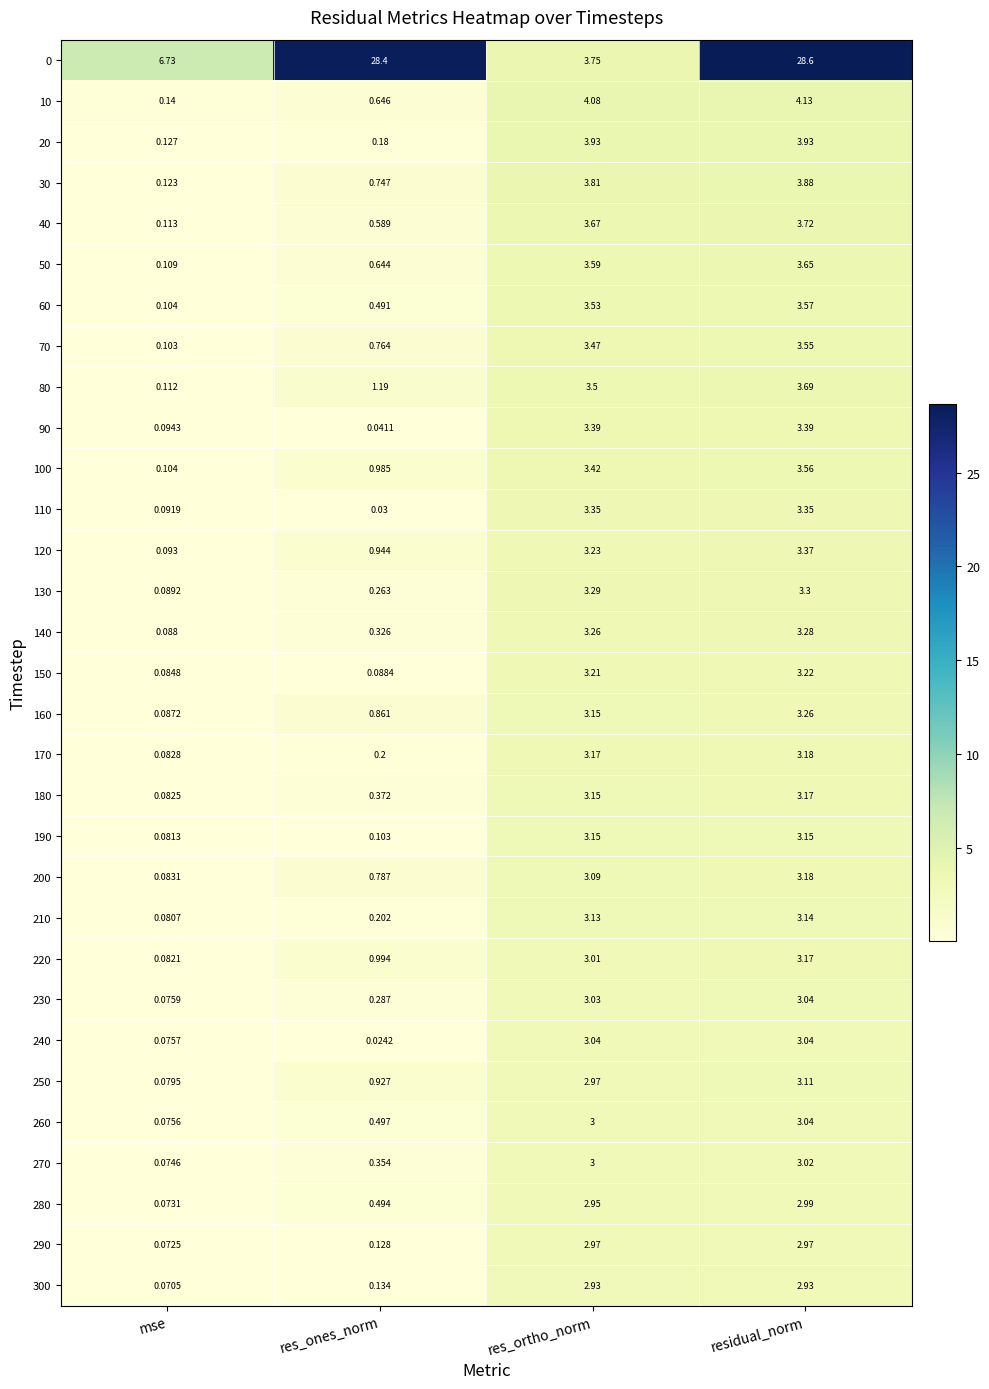

What is the total value across all series at residual_norm?

128.6